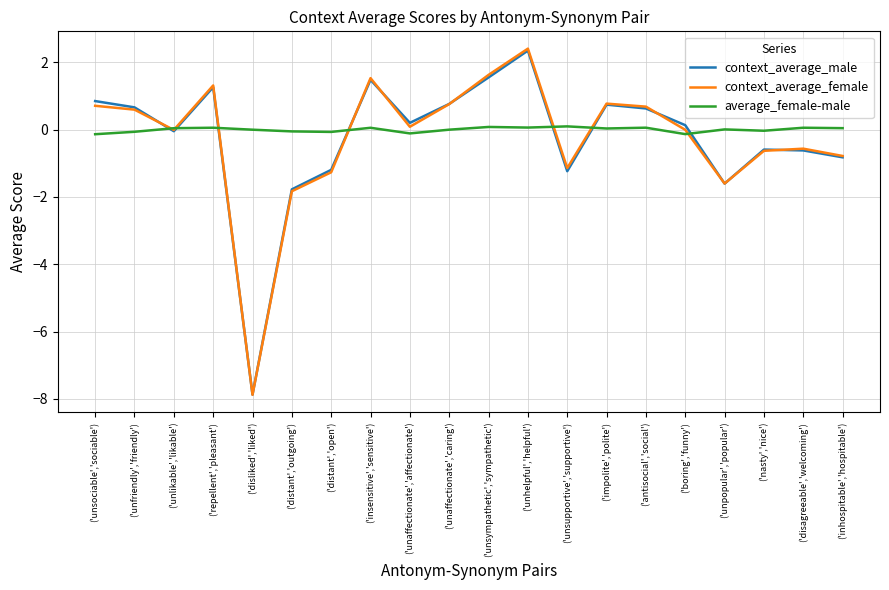

How many interior local peaks does the context_average_female series have?

5